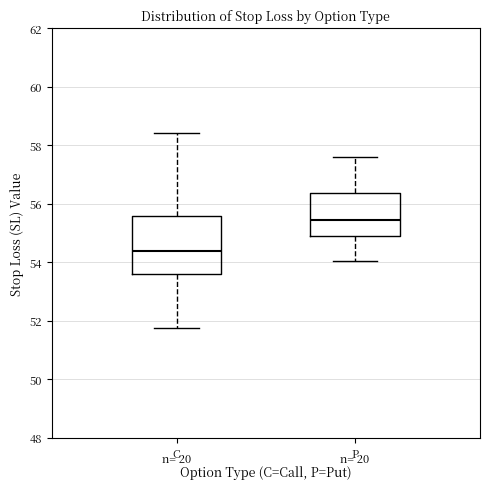

Reading left to right, read every box against the y-axis: the position of its median line, the range the box covers, and the ends of its whiskers. The values are not printed on the chart, so give them approximately, as read against the axis.

C: median 54.4, box 53.6 to 55.6, whiskers 51.8 to 58.4
P: median 55.4, box 55.0 to 56.4, whiskers 54.0 to 57.6